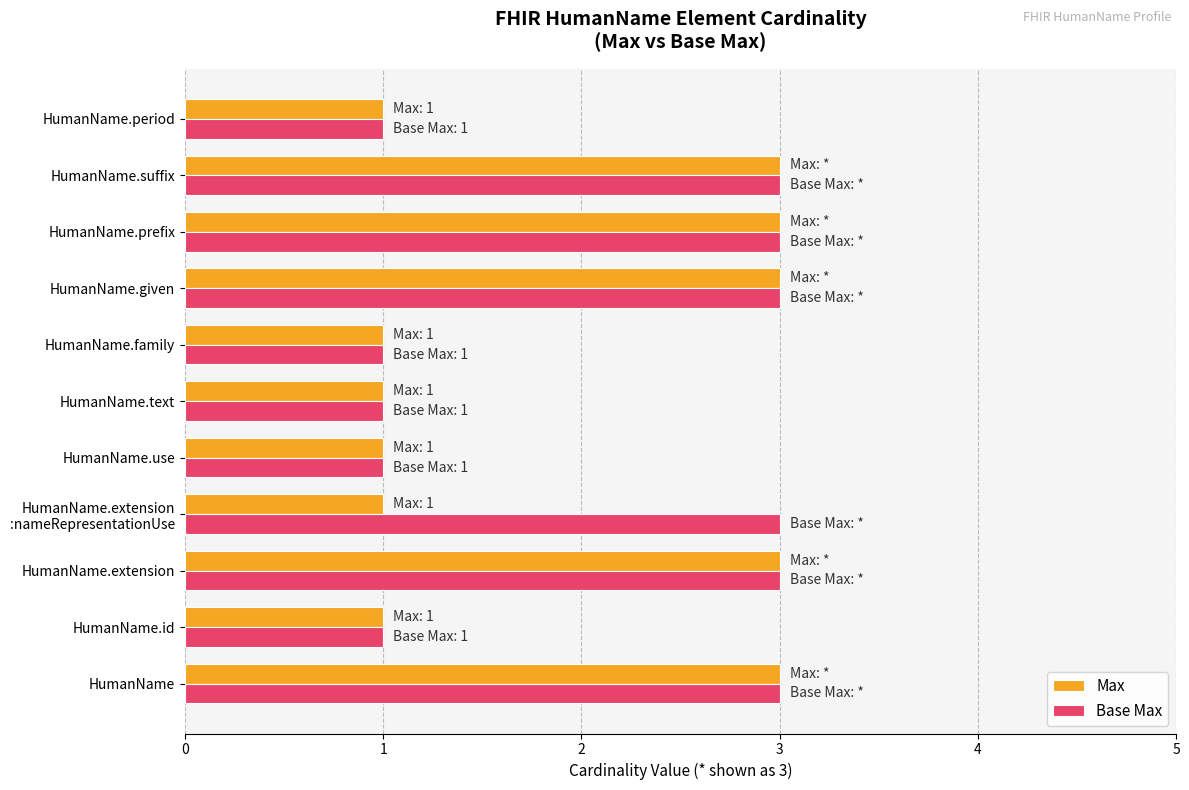

True or false: Max has a value of 1 at HumanName.text.

True